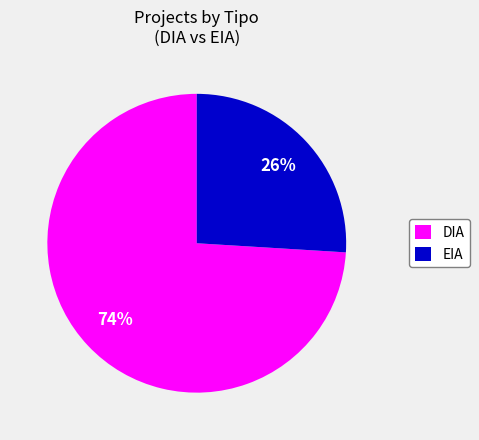

To the nearest percent, what is the difference between the largest and smallest slice percentages?

48%